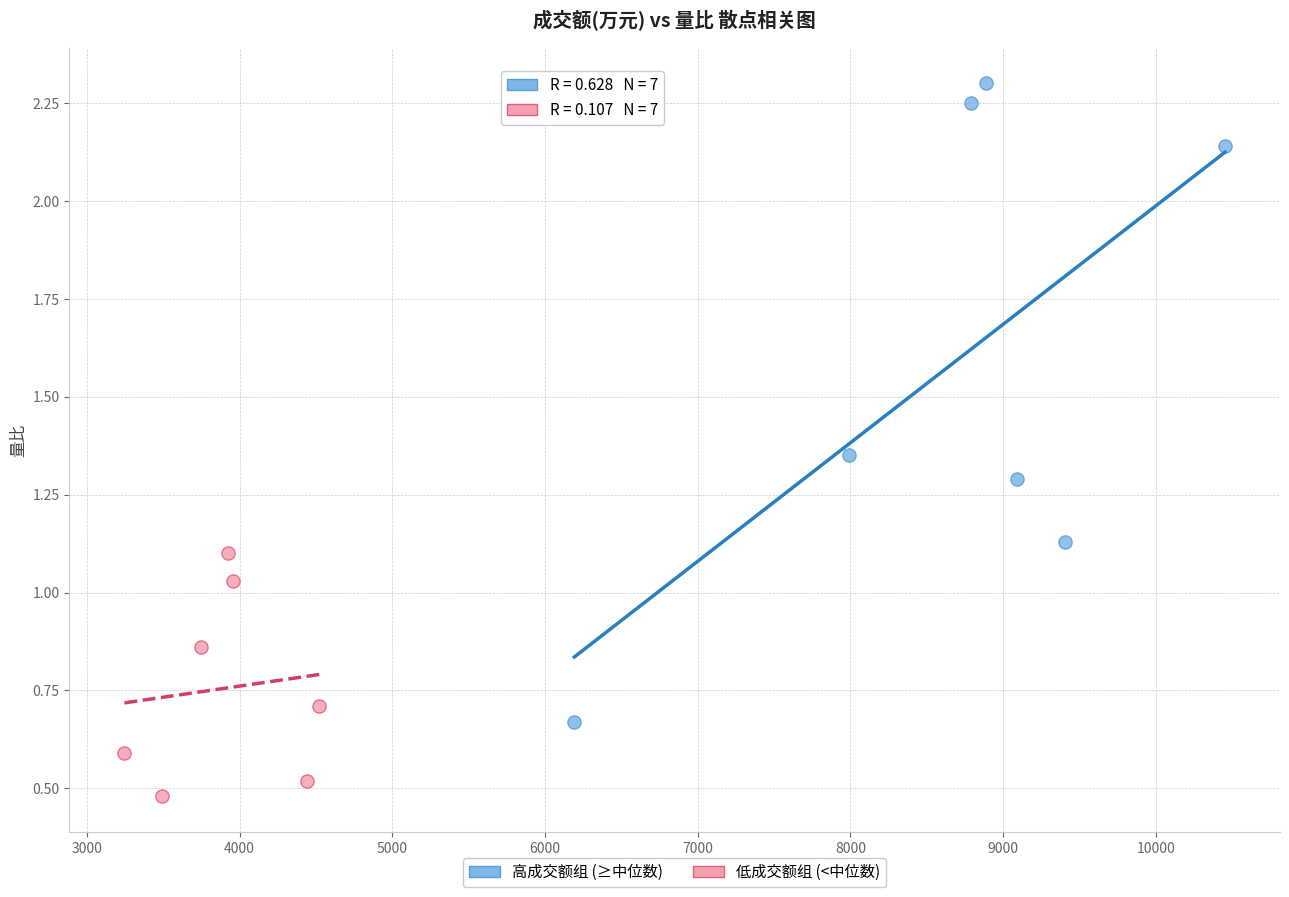

Which series has the largest Y range (max minus min)?

高成交额组 (≥中位数)